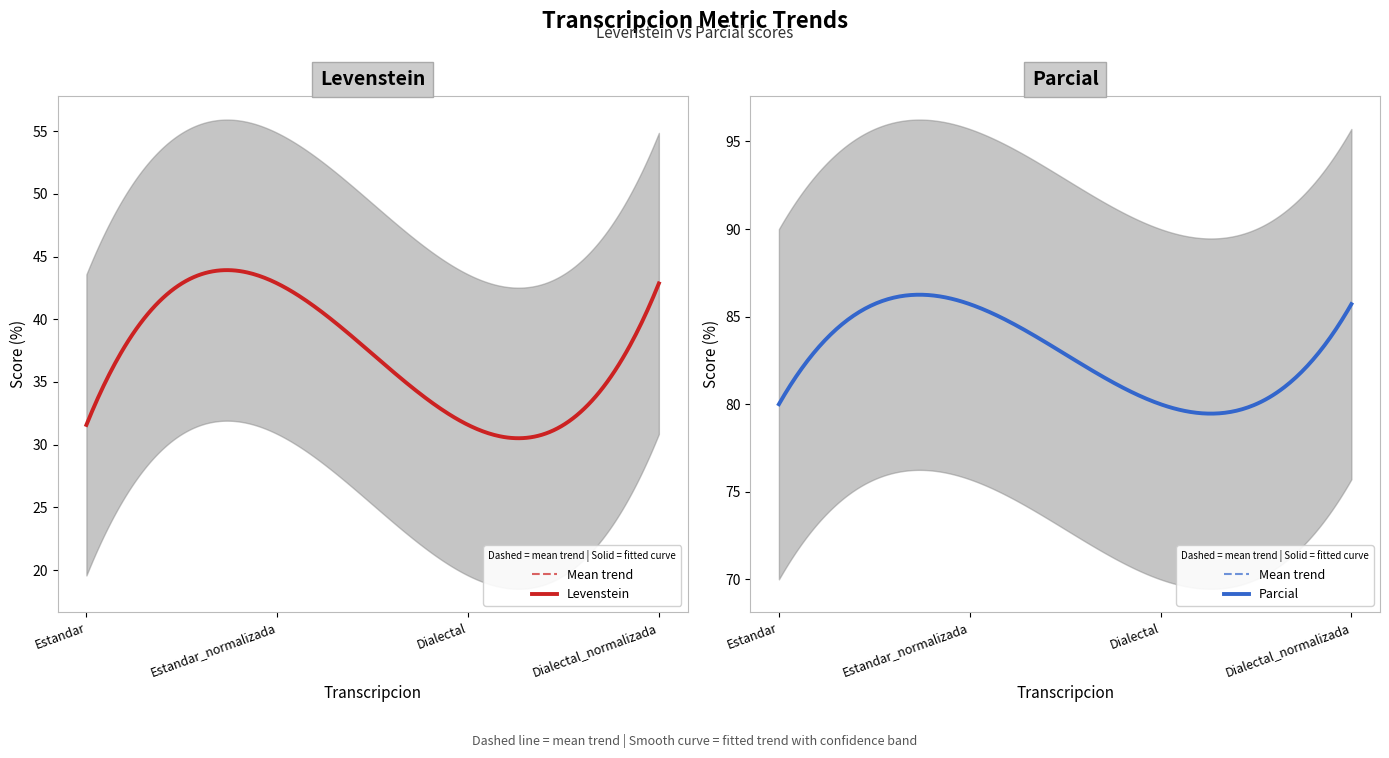

The Levenstein series shows 31.6 at Dialectal. True or false?

True